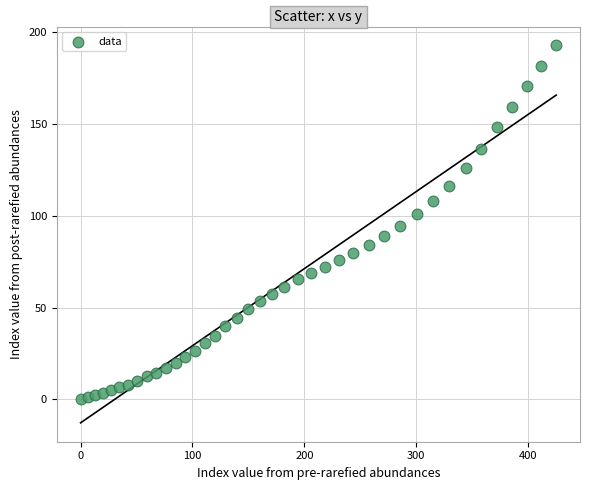

What is the range of Y values (max minus min)?

192.7